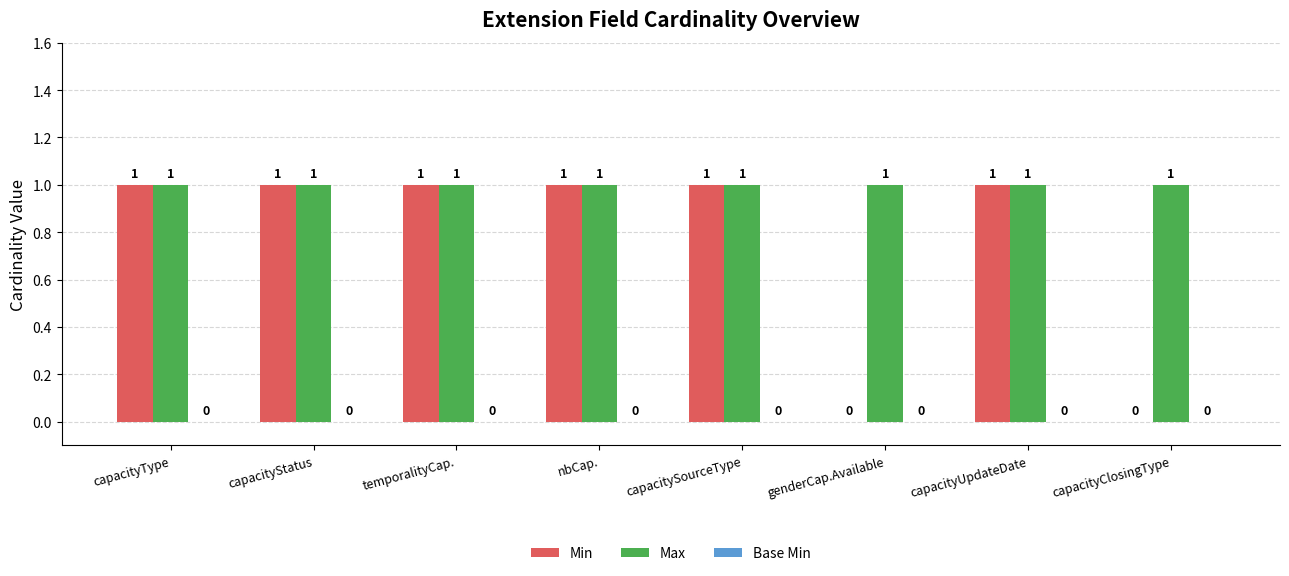

The value of Min at capacityClosingType is 0. True or false?

True